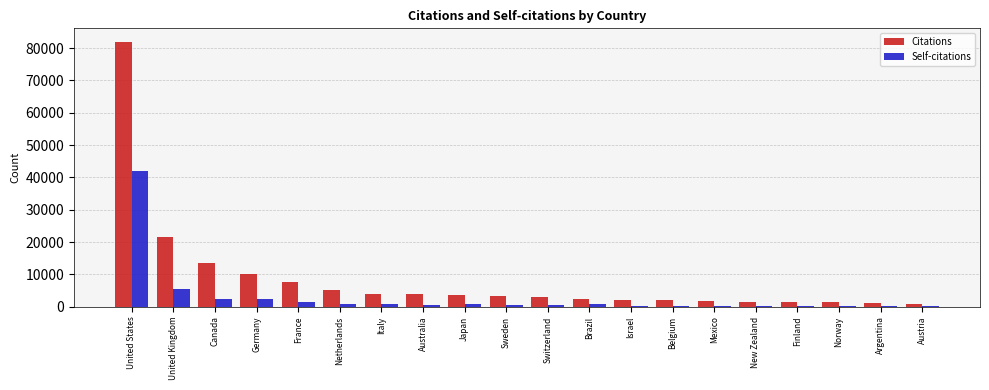

Is it true that Citations equals 21112 at United States?

False